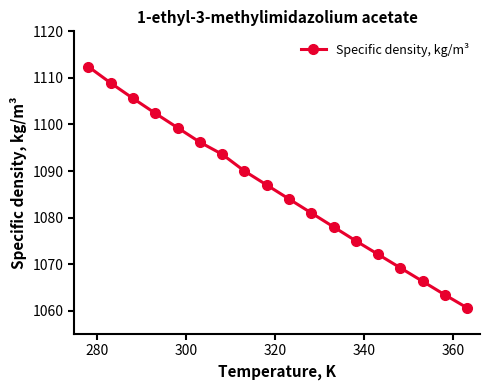

What is the sum of all values?

19545.0